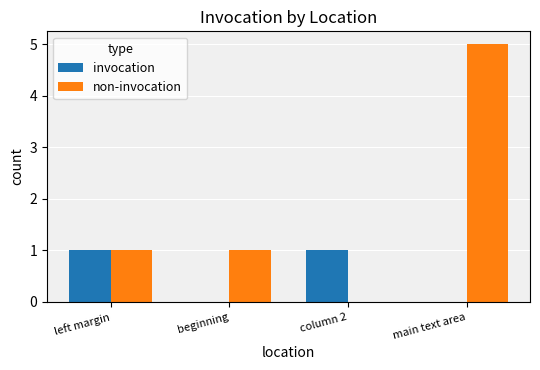

Between left margin and beginning, which series saw the biggest shift?

invocation